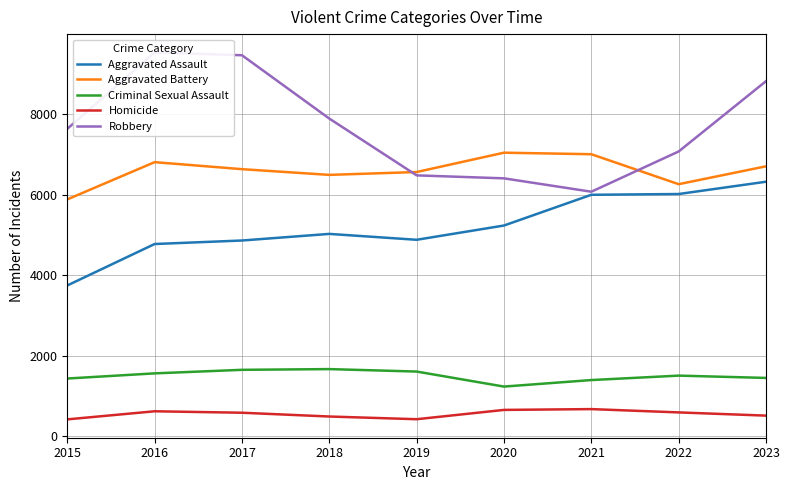

What is the value of the Aggravated Assault point at the 6th from the left?

5234